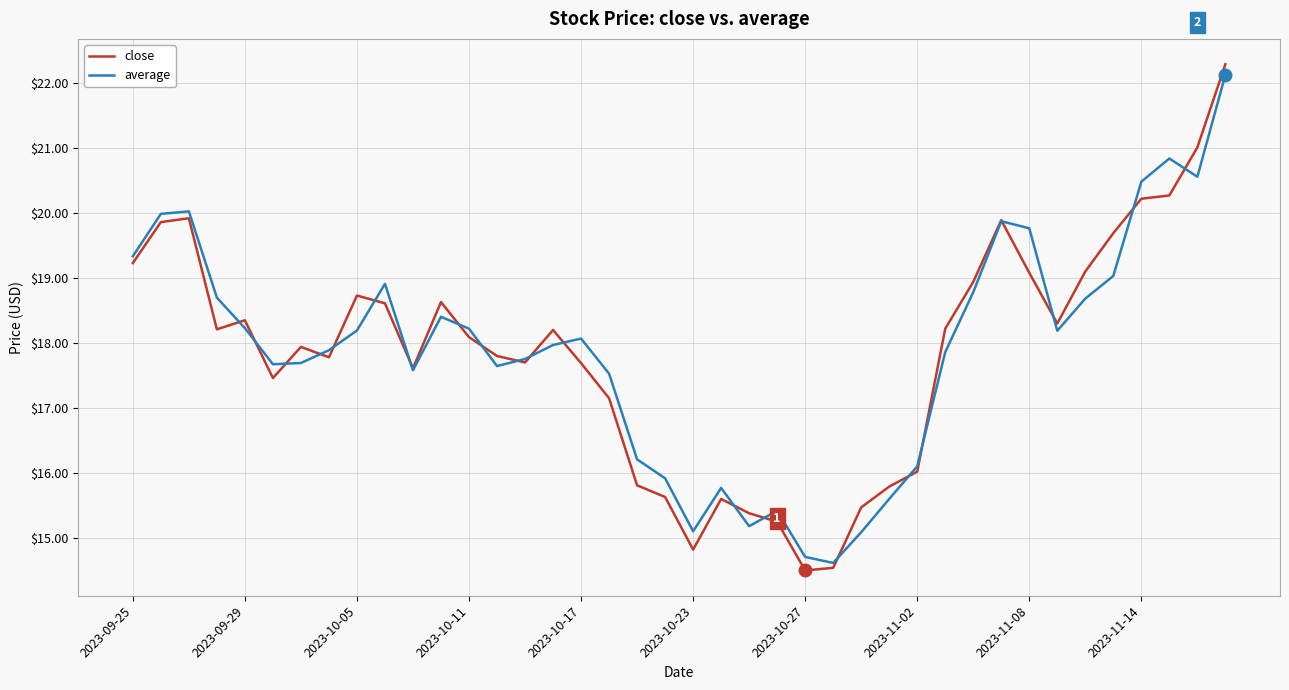

What is the minimum value for close?

14.5